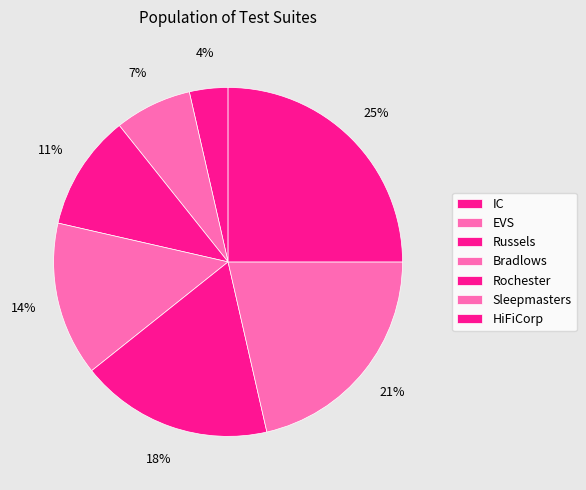

Count the number of slices in the pie.

7